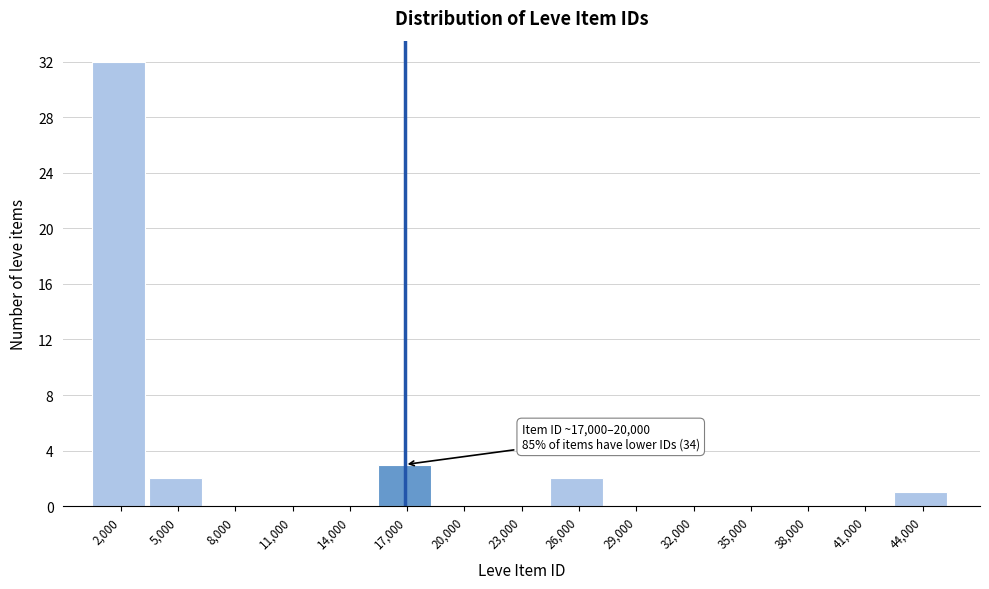

Reading left to right, transcribe all the data shown in this chart.

2,000=32	5,000=2	8,000=0	11,000=0	14,000=0	17,000=3	20,000=0	23,000=0	26,000=2	29,000=0	32,000=0	35,000=0	38,000=0	41,000=0	44,000=1